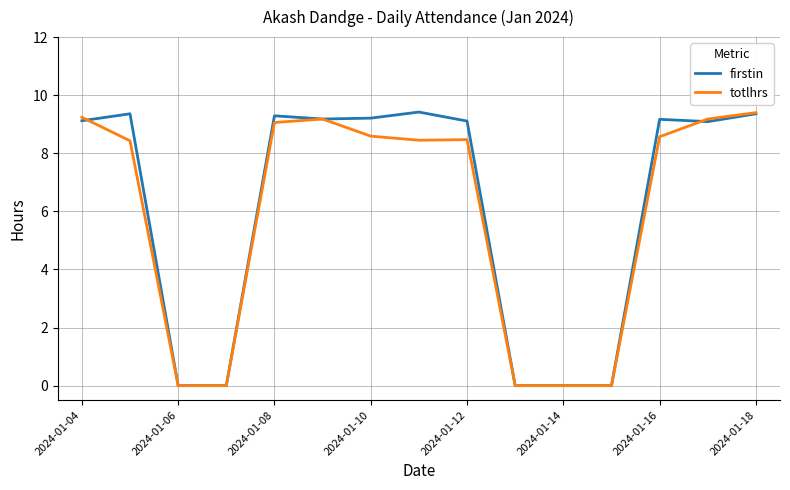

True or false: totlhrs and firstin cross at least once.

True